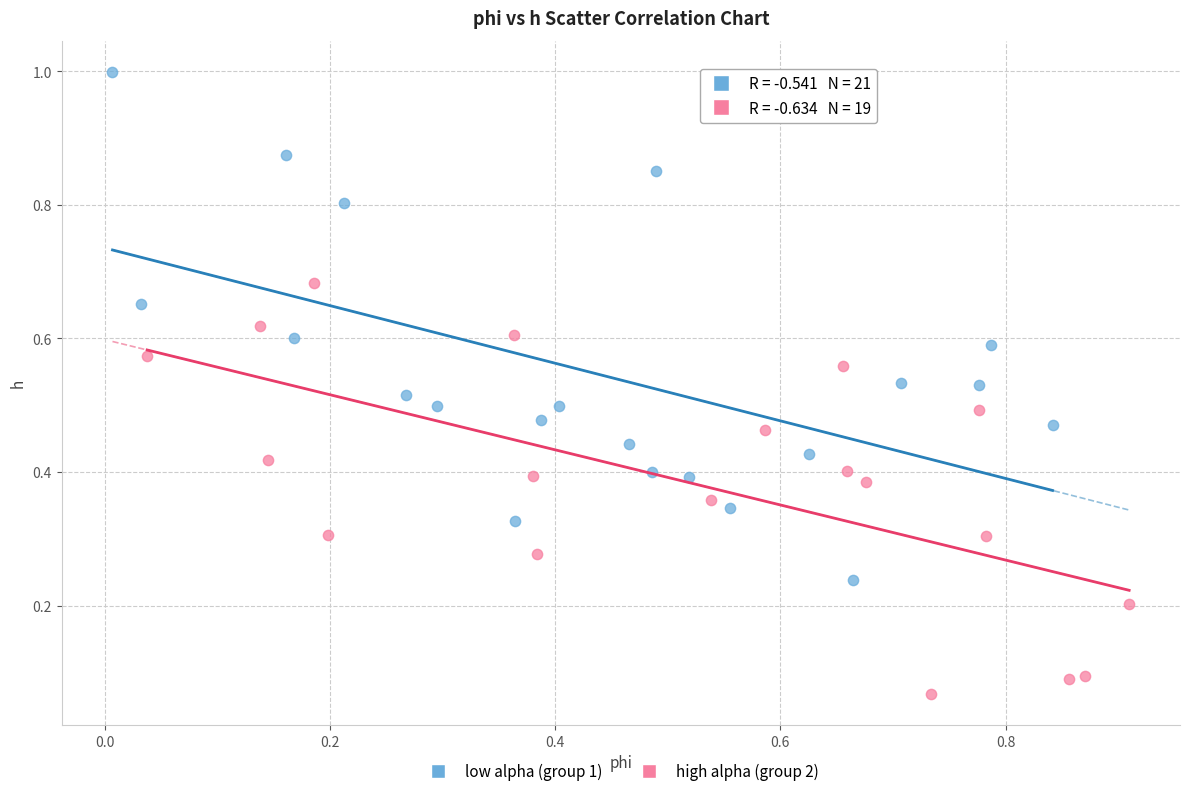

What are all the series names shown in the legend?

low alpha (group 1), high alpha (group 2)